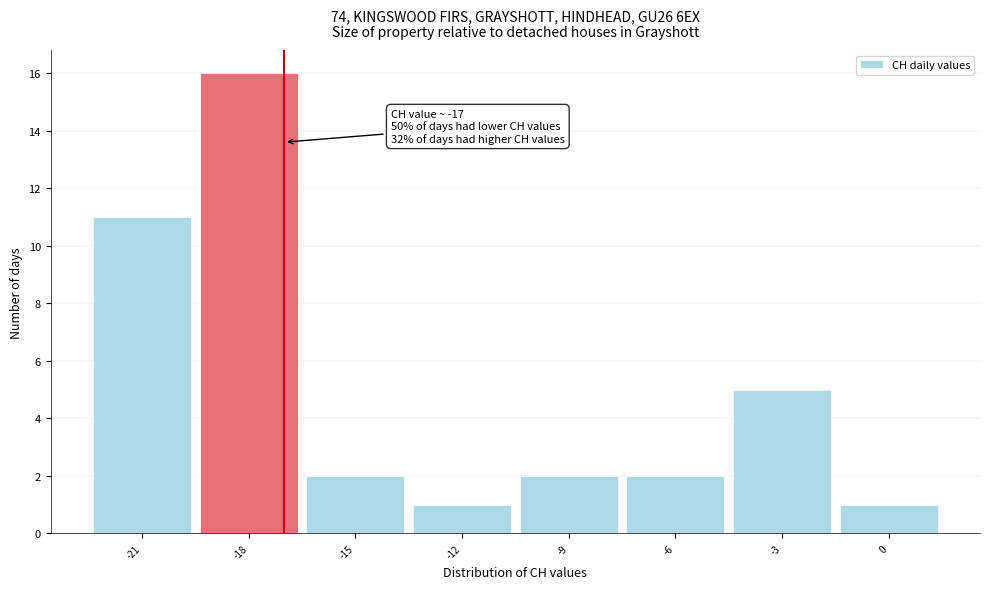

Over which range of the x-axis is the bar tallest?

-19.5 to -16.5